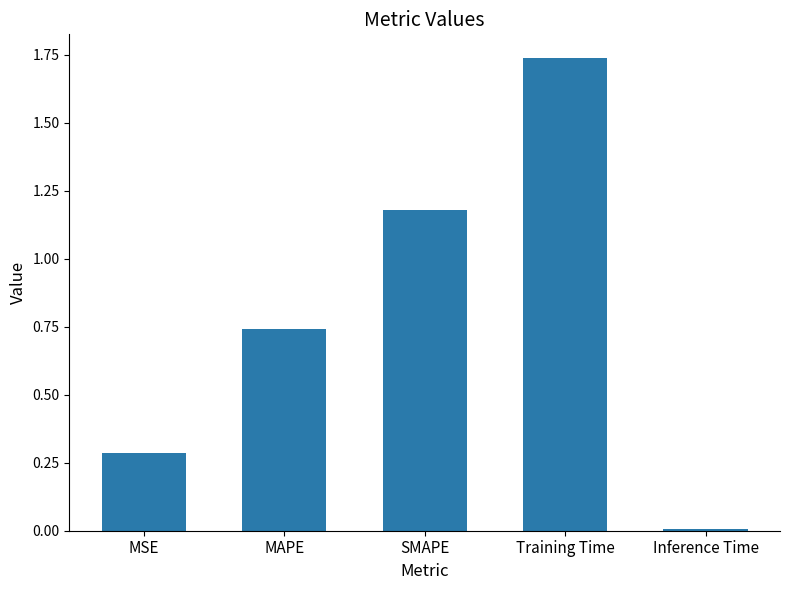

What position from the right is MAPE?

4